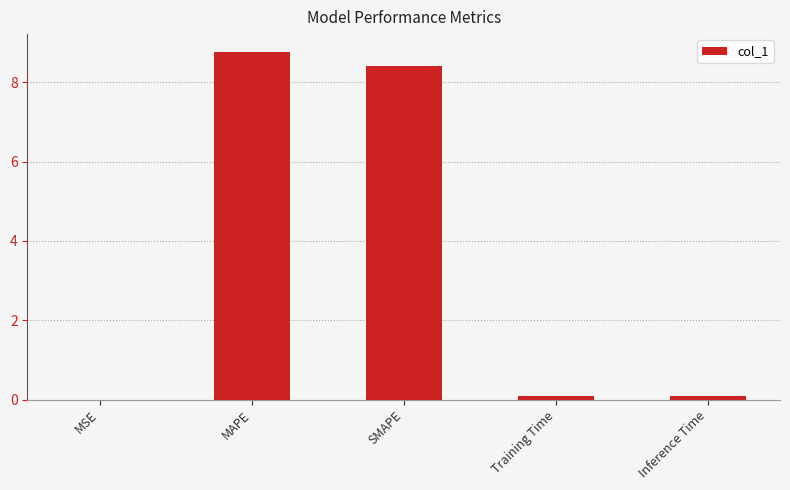

Does the chart contain stacked bars?

No